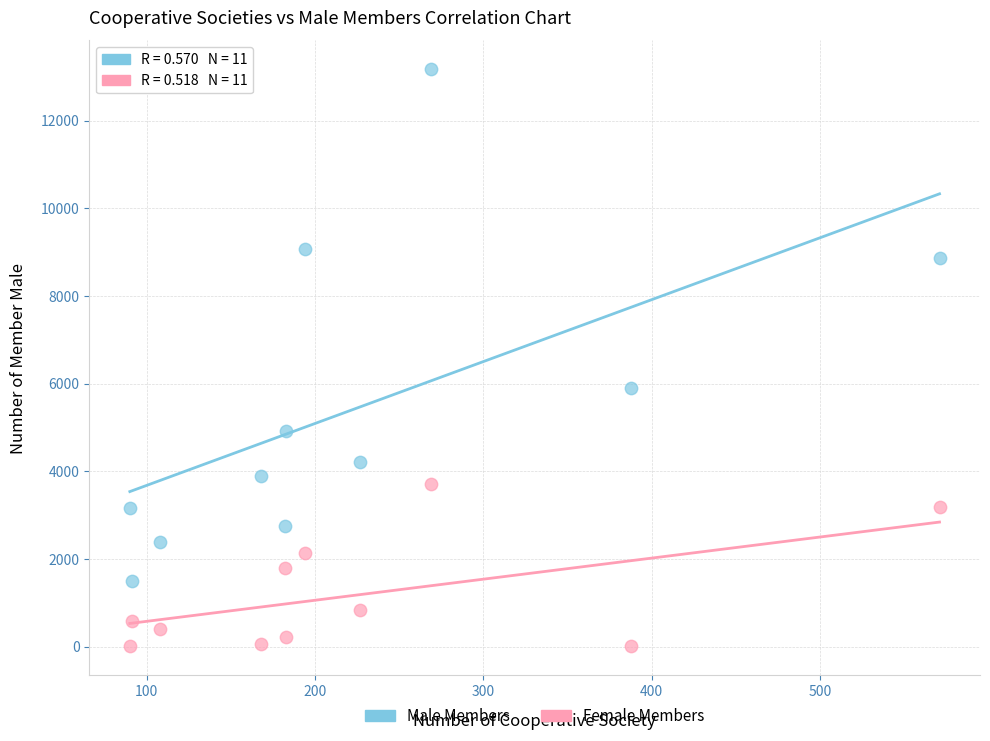

Which series contains the lowest Y value?

Female Members